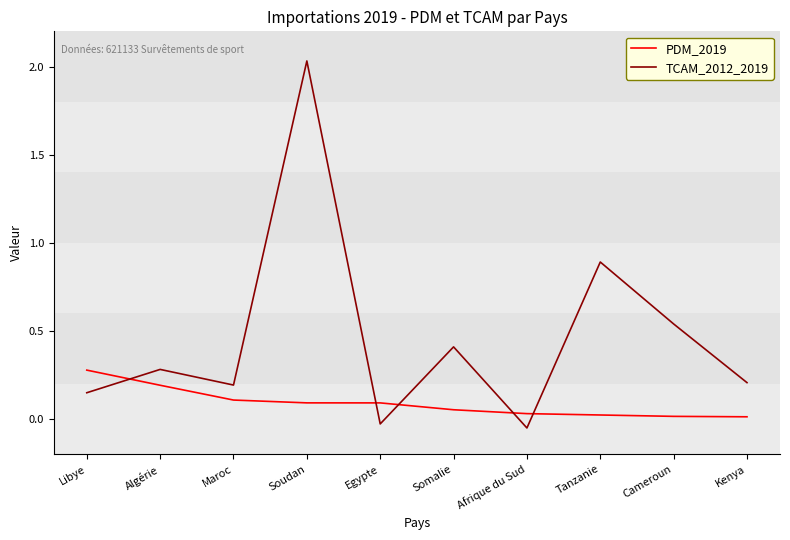

The value of PDM_2019 at Somalie is 0.1. True or false?

True